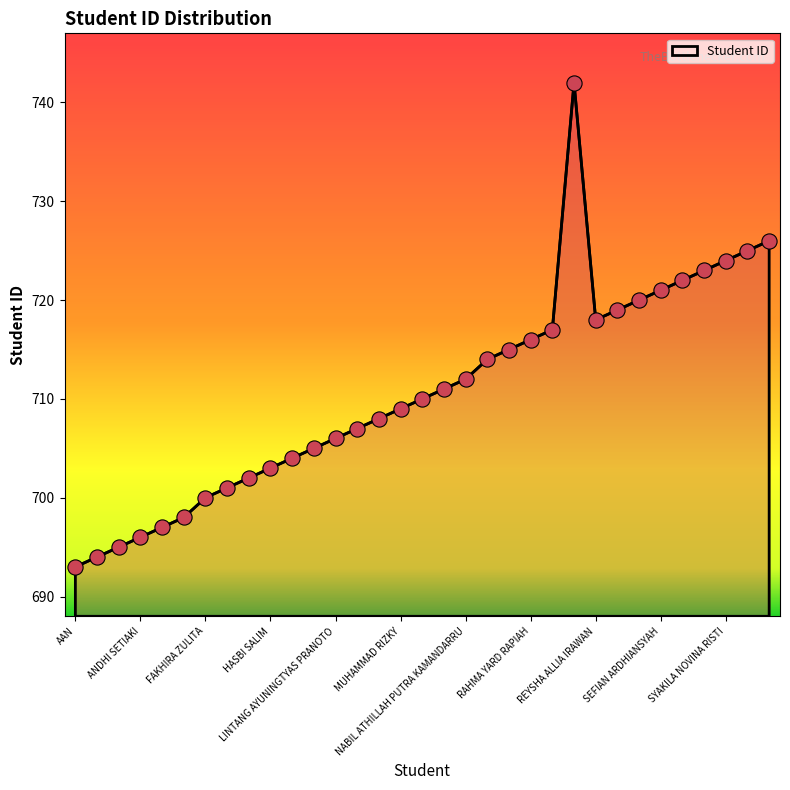

What is the difference between the maximum and minimum values?

49